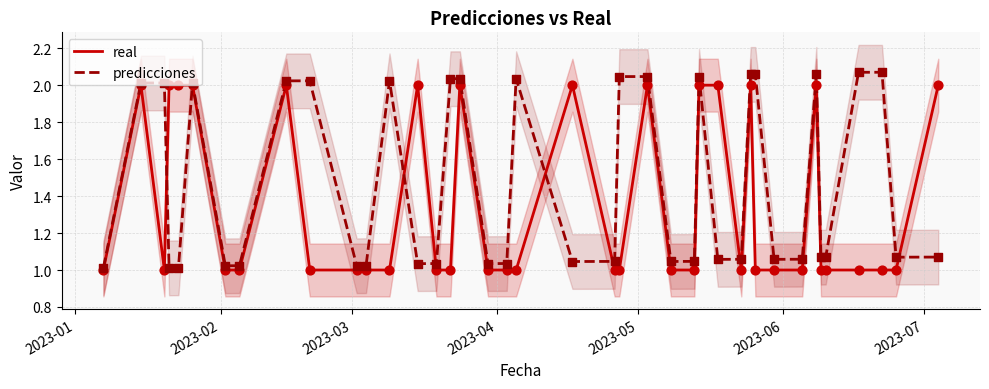

Which series reaches the minimum Y coordinate?

real